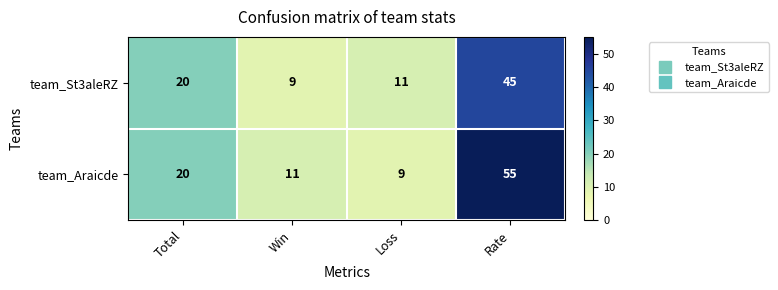

At which category is the sum across all series the highest?

Rate